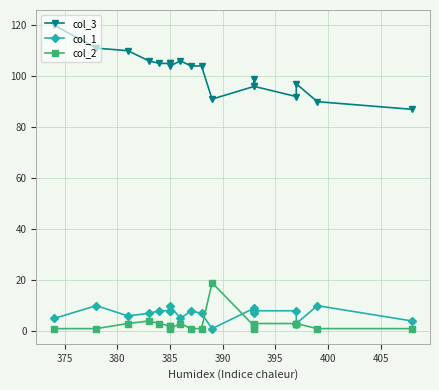

Which series has the largest total across all categories?

col_3